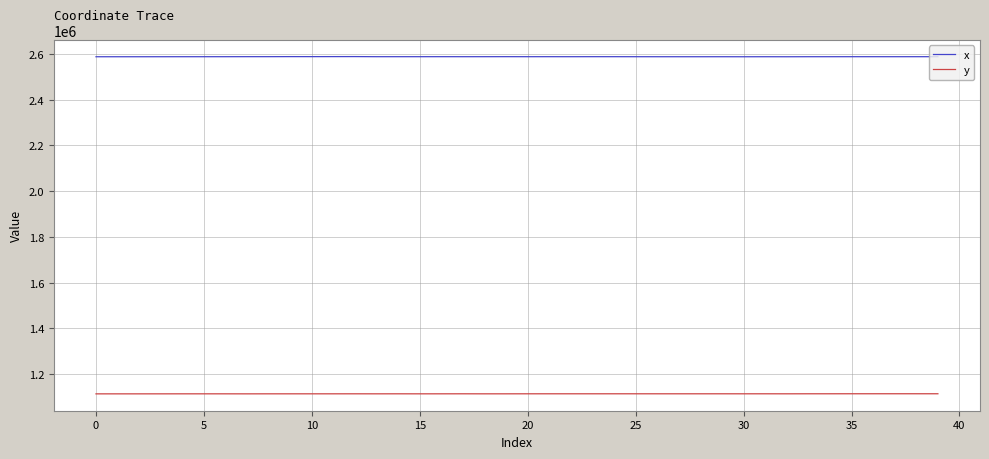

True or false: x and y intersect in this chart.

False